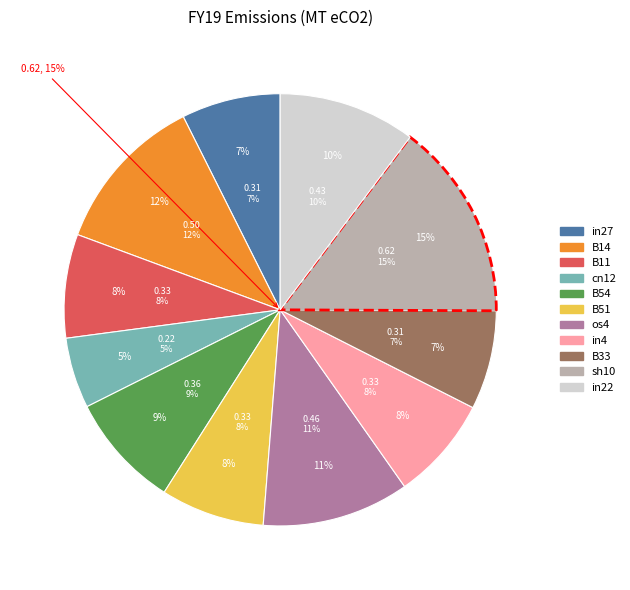

Does in22 account for over 50% of the chart?

No